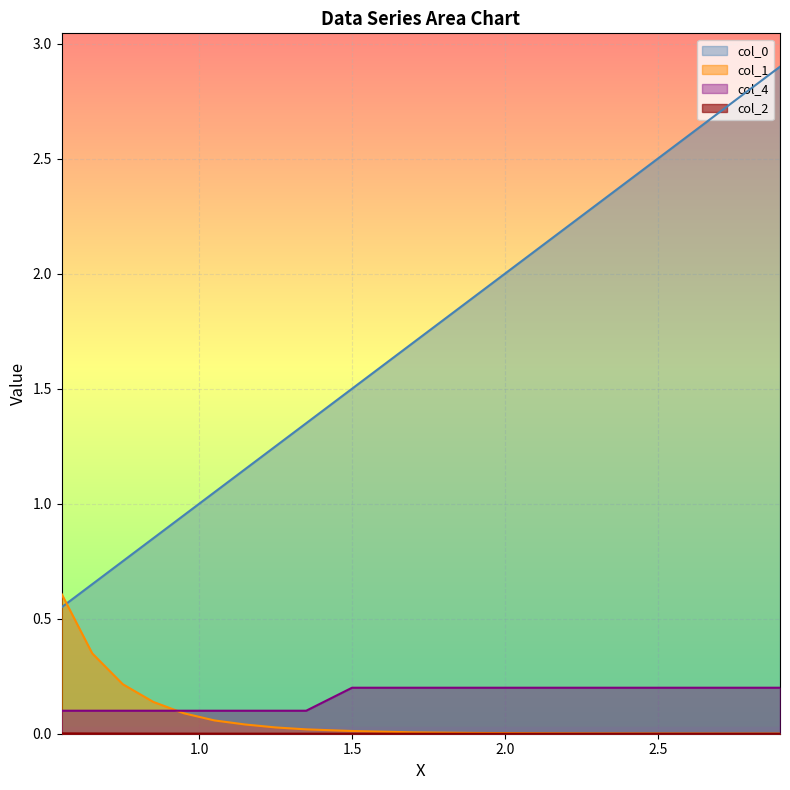

Which series changed the most between 1.5 and 2.5?

col_0